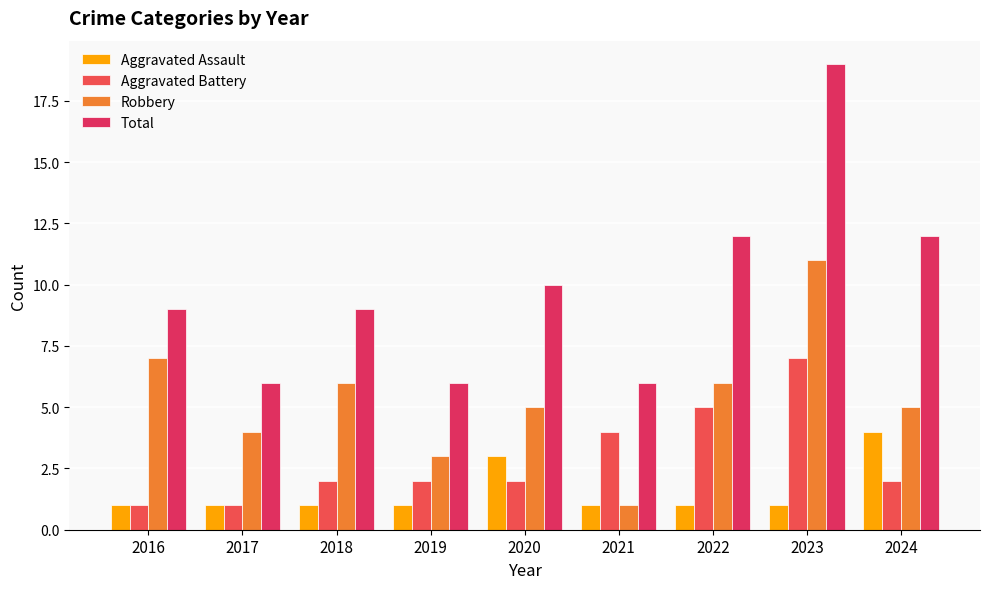

The Aggravated Assault series shows 0 at 2019. True or false?

False